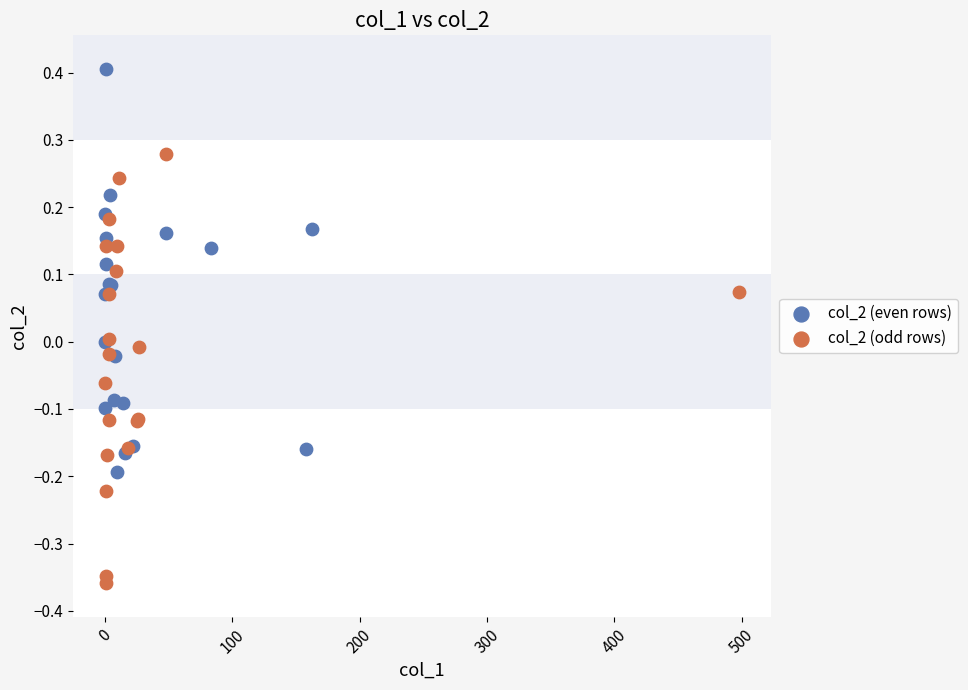

What are all the series names shown in the legend?

col_2 (even rows), col_2 (odd rows)